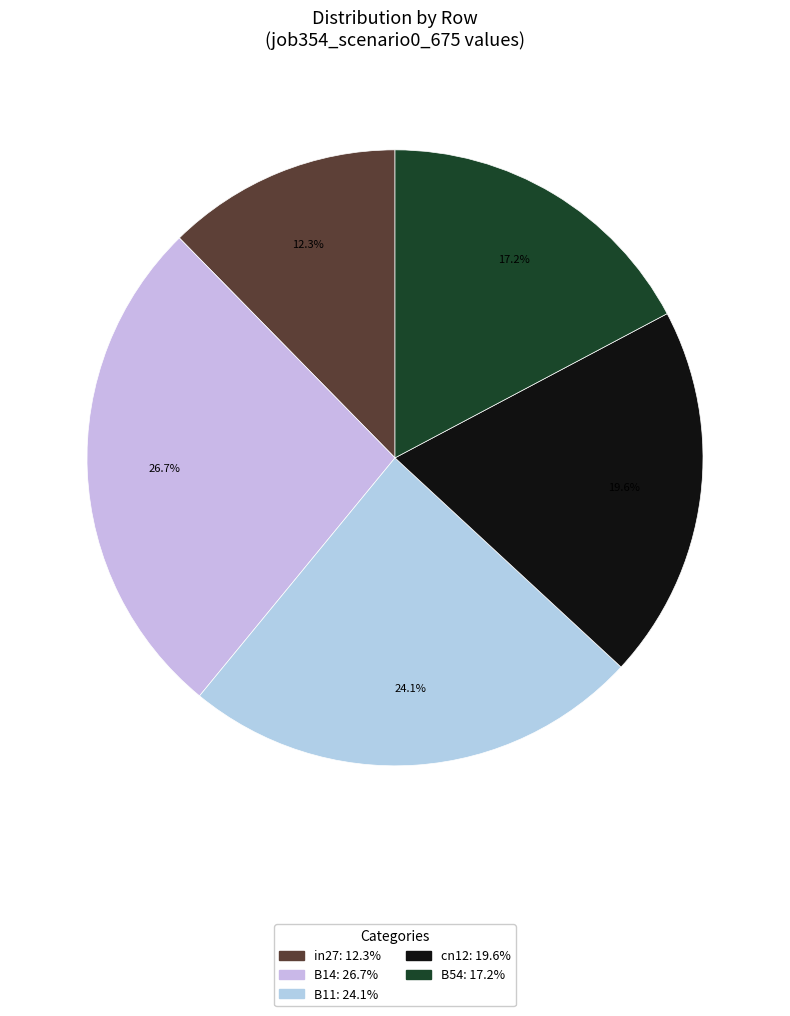

Which category has the biggest portion of the pie?

B14